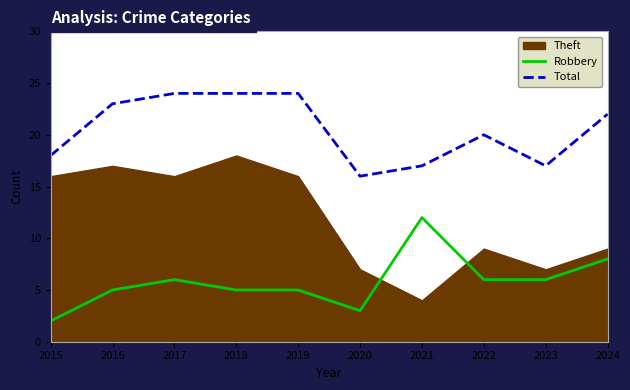

Where is Total nearest to the value 20?

2022